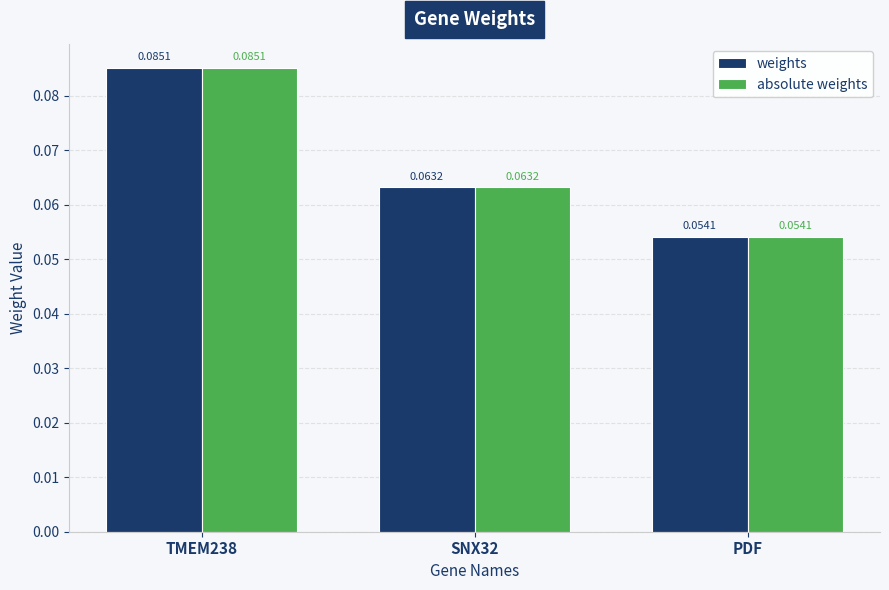

What is the label of the 1st bar from the right?

PDF